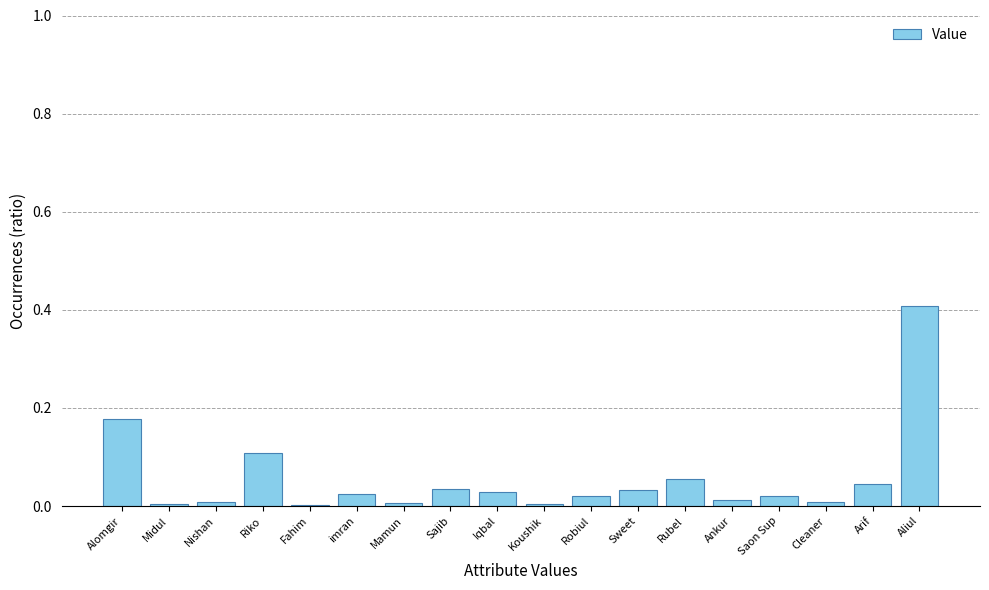

What is the maximum value shown in the chart?

0.4